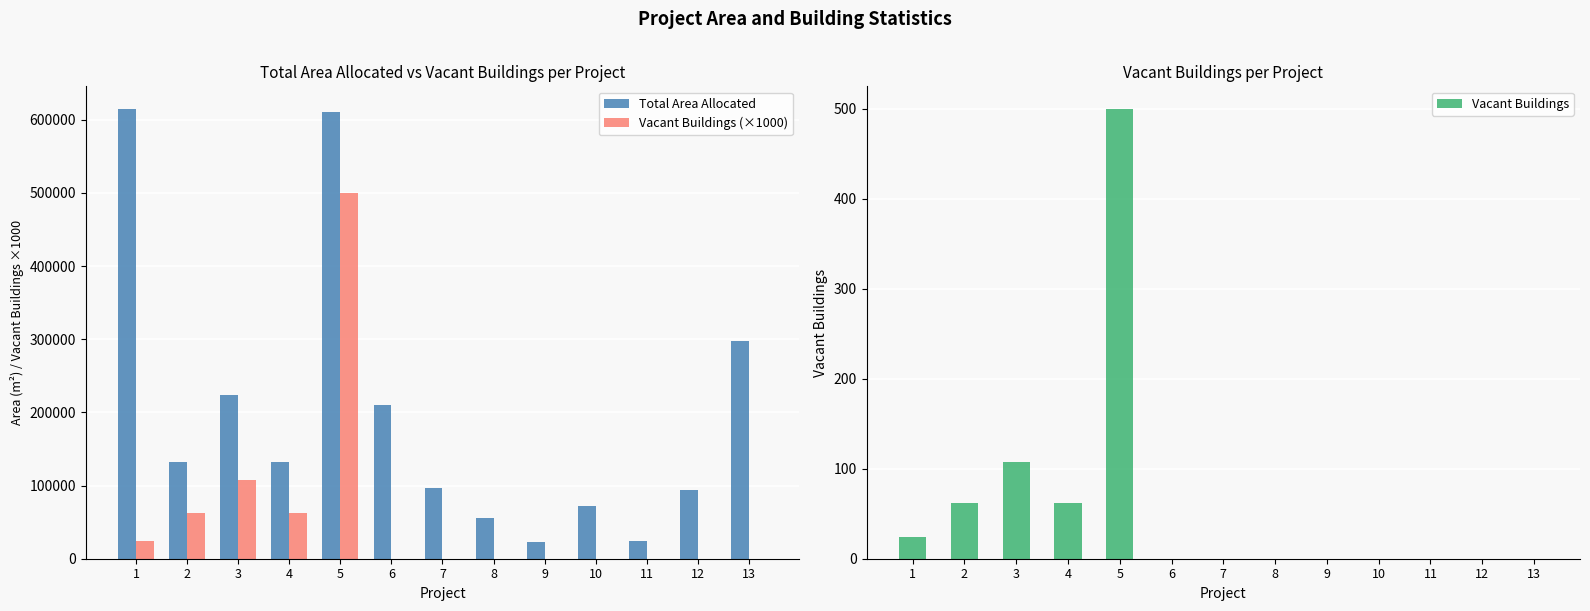

At which label is Vacant Buildings (×1000) closest to 250000?

3